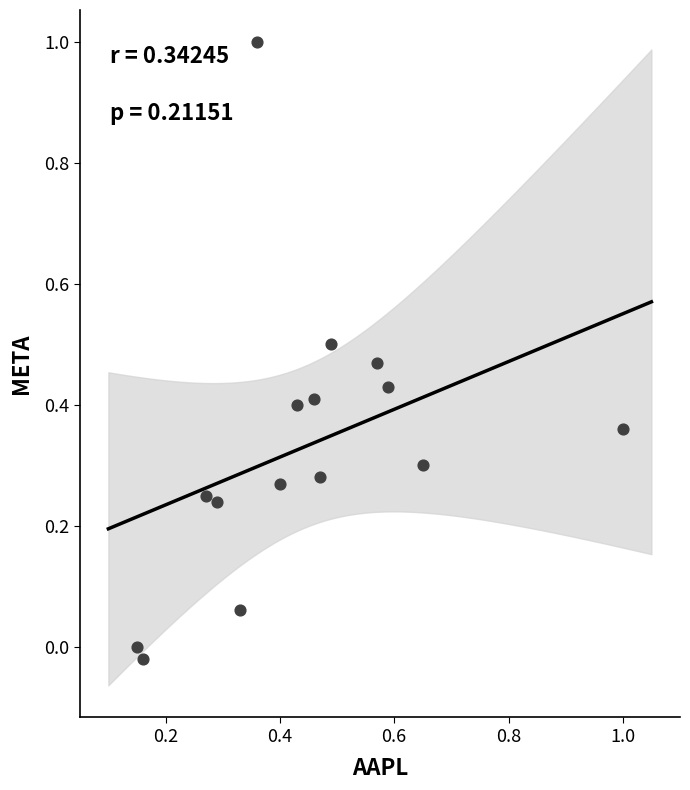

What is the range of Y values (max minus min)?

1.0